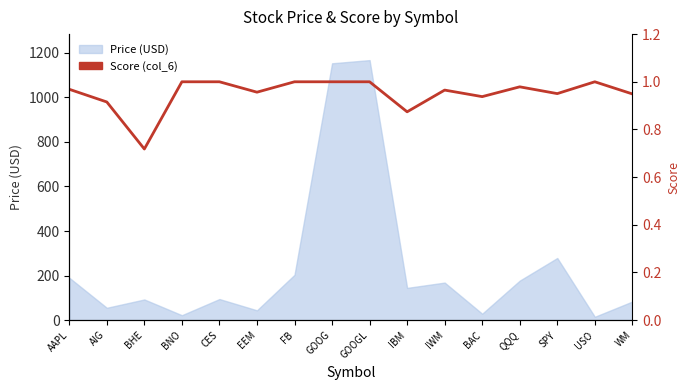

The chart shows a value of 0.9 at BAC. True or false?

True